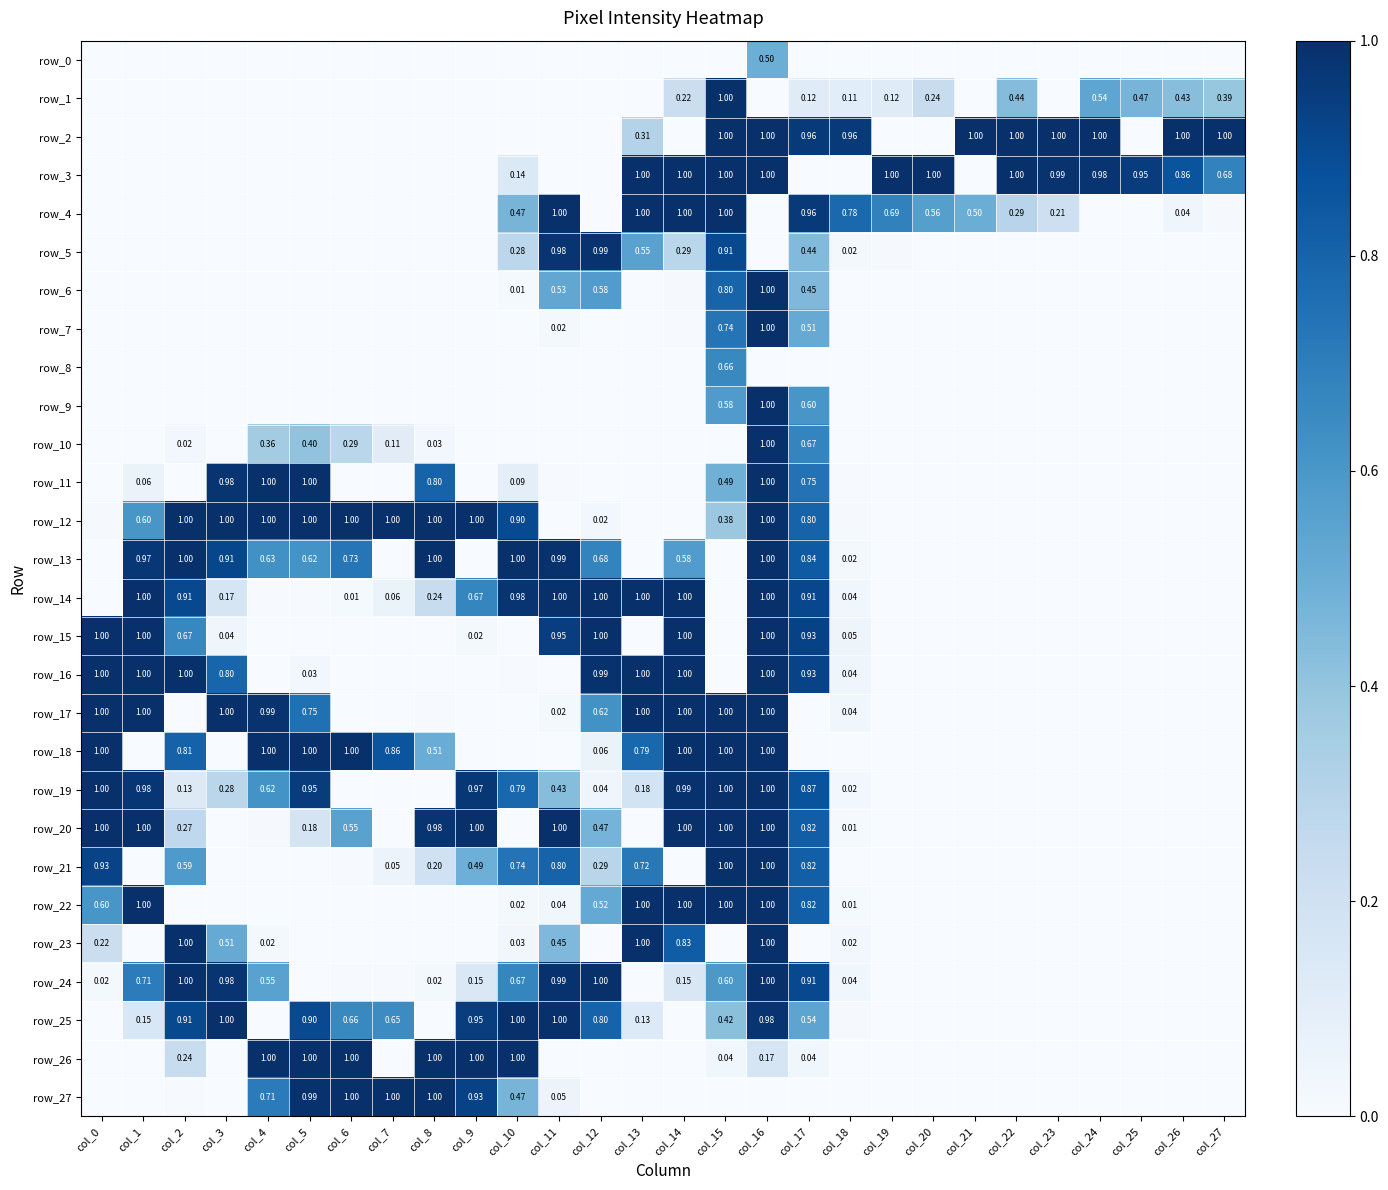

At which label does row_2 reach its minimum?

col_0